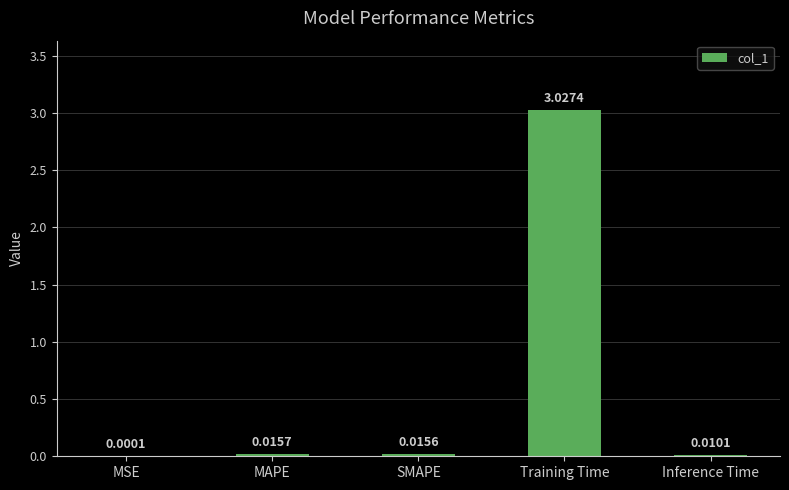

What is the change in value from MAPE to Training Time?

+3.0